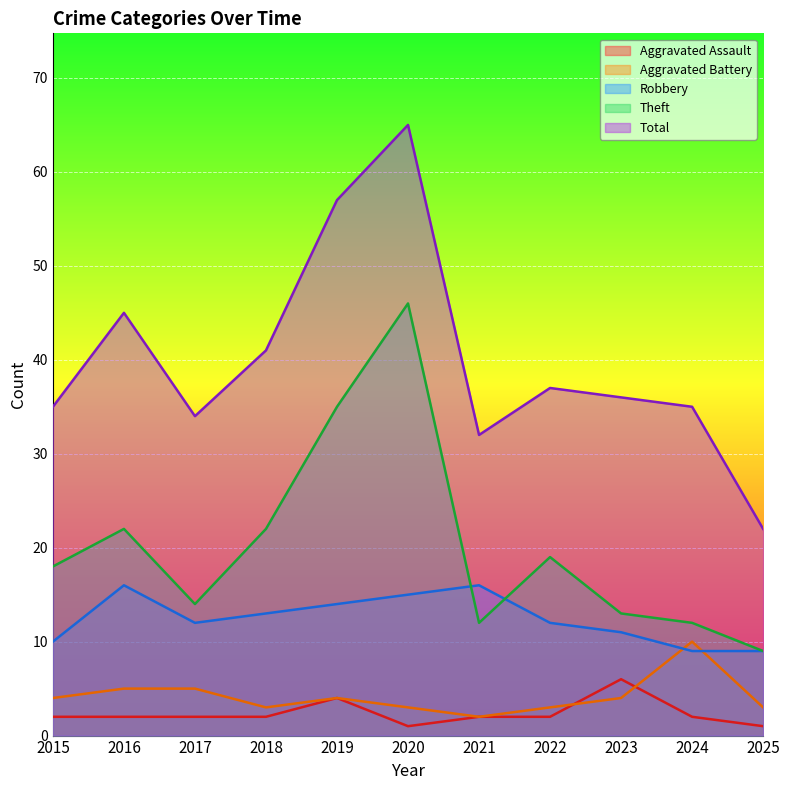

The Total series shows 90 at 2019. True or false?

False